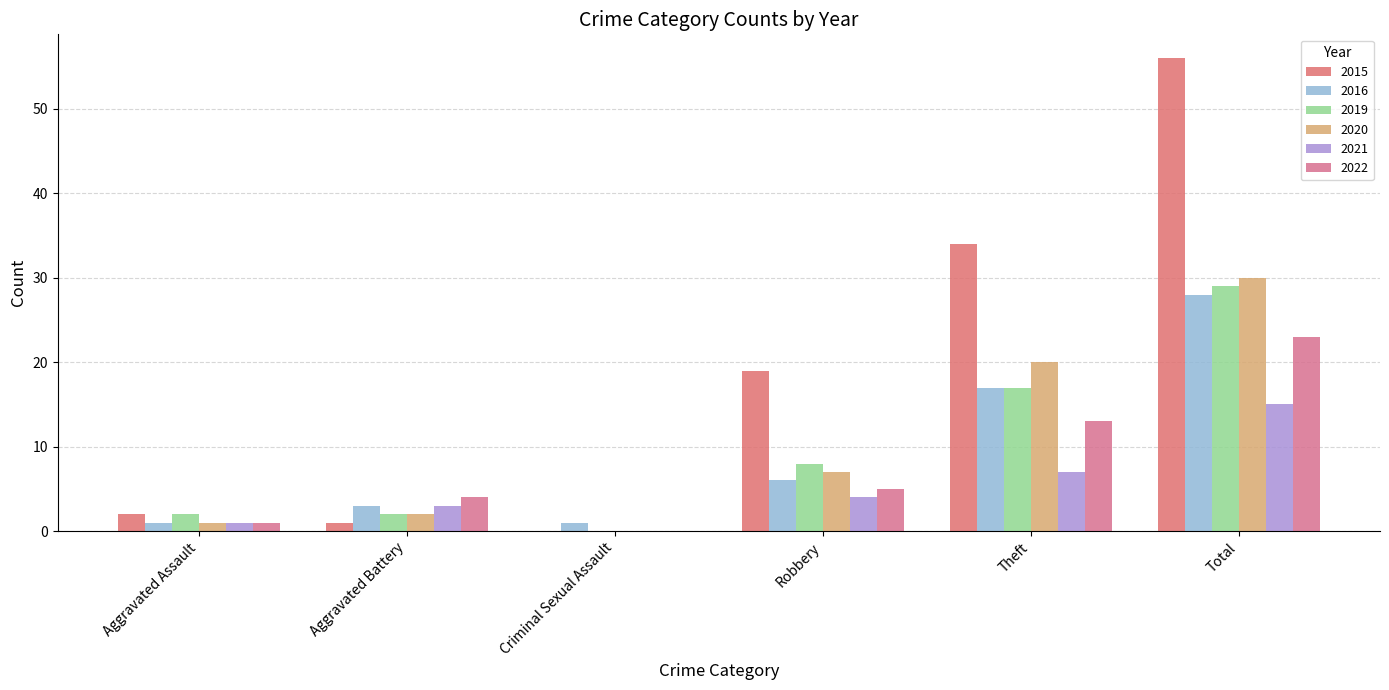

What is the label of the 3rd bar from the left?

Criminal Sexual Assault